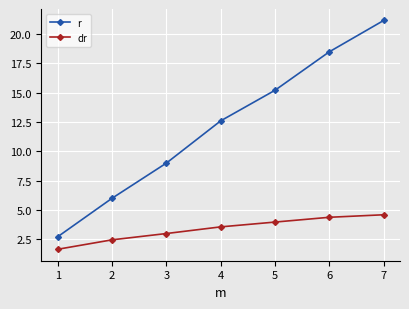

How many lines are shown in the chart?

2